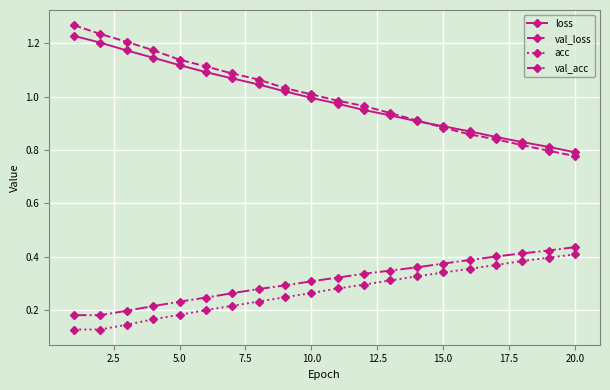

True or false: val_acc and loss cross at least once.

False